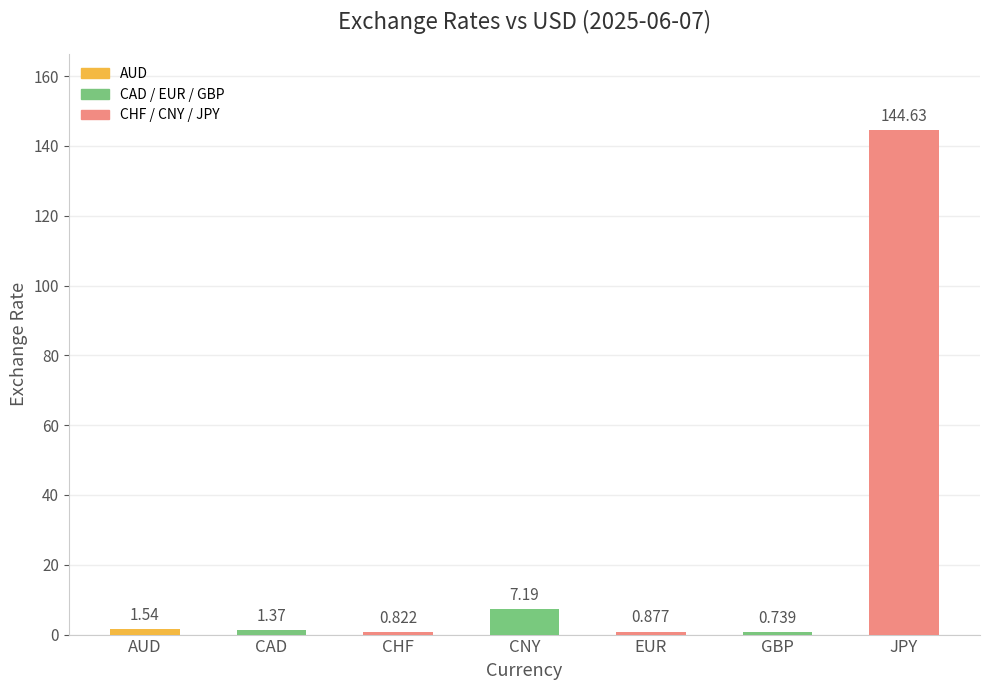

What is the difference between the values at CHF and JPY?

143.8